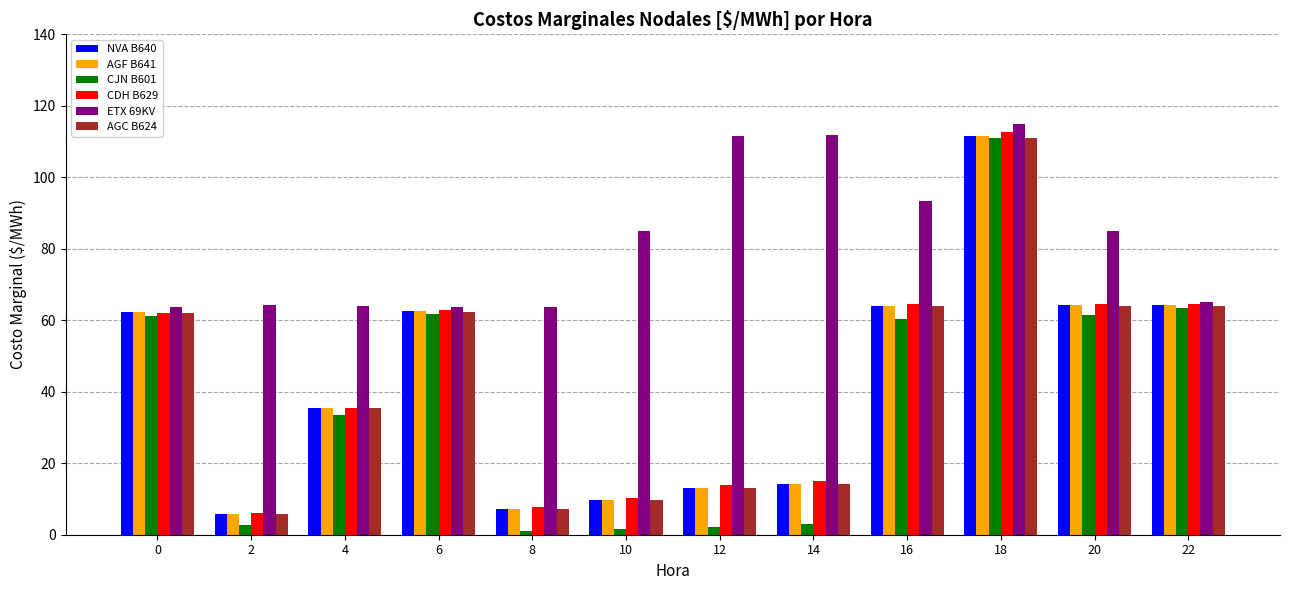

True or false: CDH B629 has a value of 62.0 at 0.

True